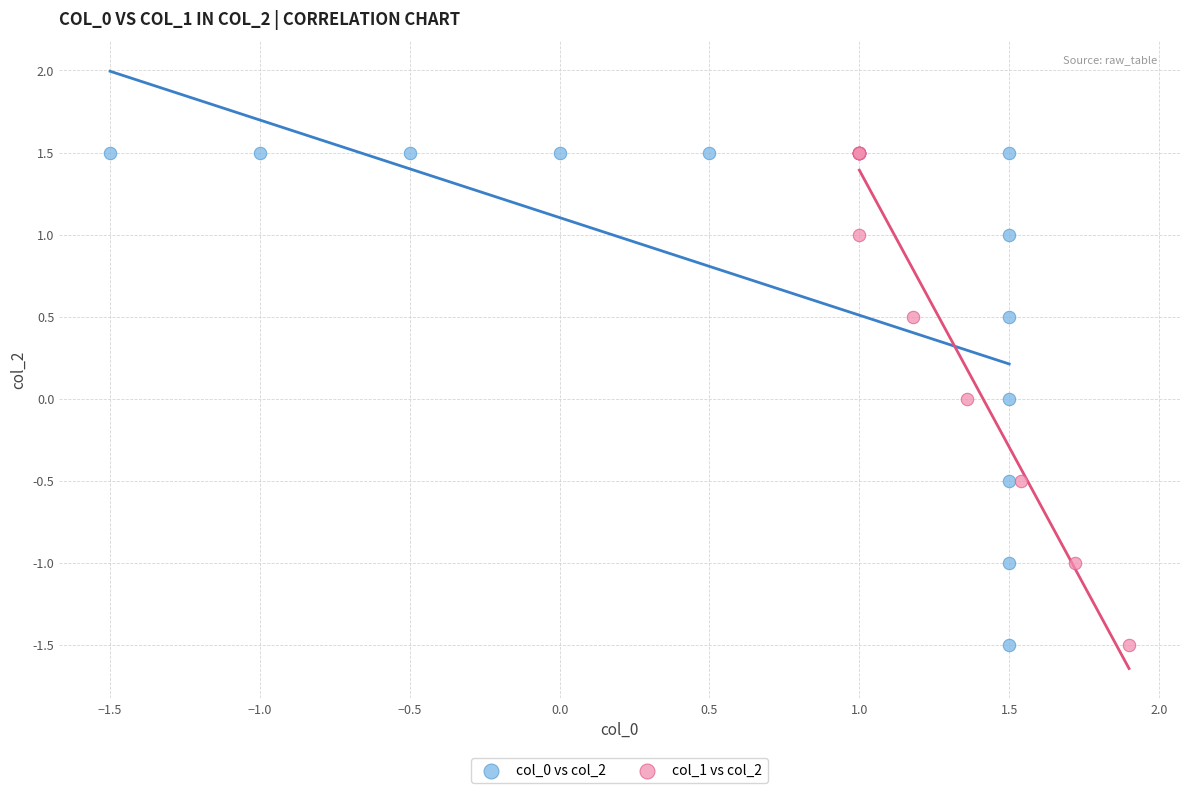

What are all the series names shown in the legend?

col_0 vs col_2, col_1 vs col_2